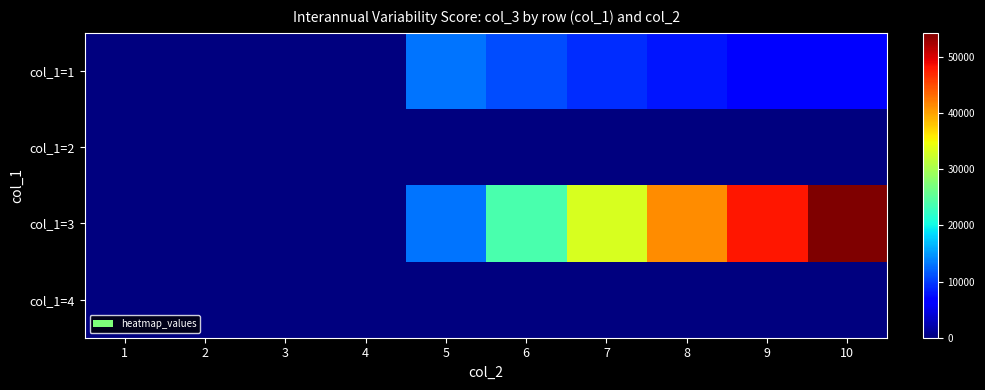

Which category has the highest value across all series?

10